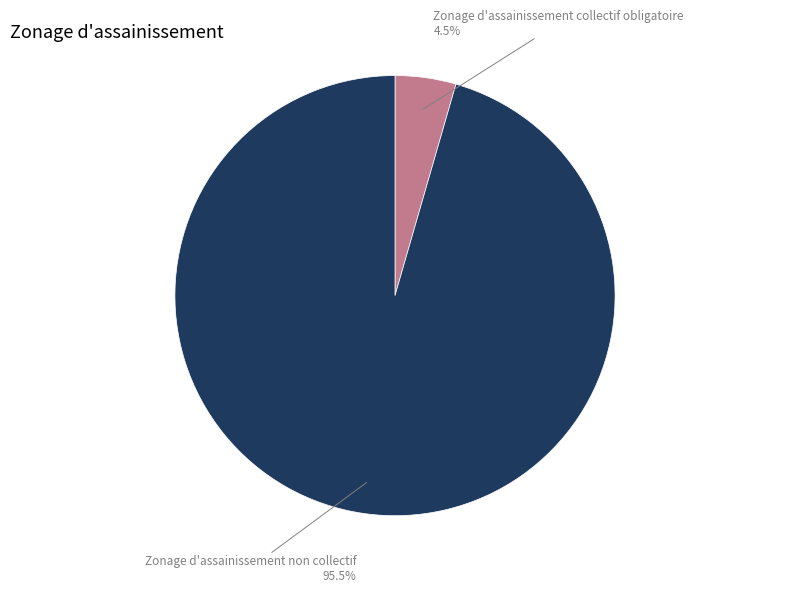

Count the number of slices in the pie.

2